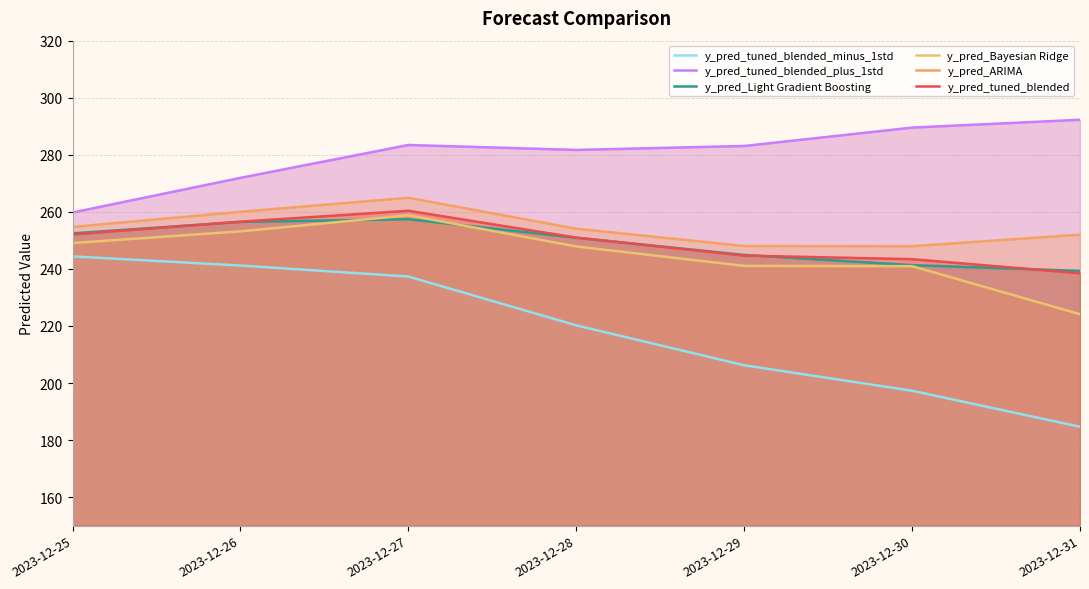

What is the total value across all series at 2023-12-30?

1460.4